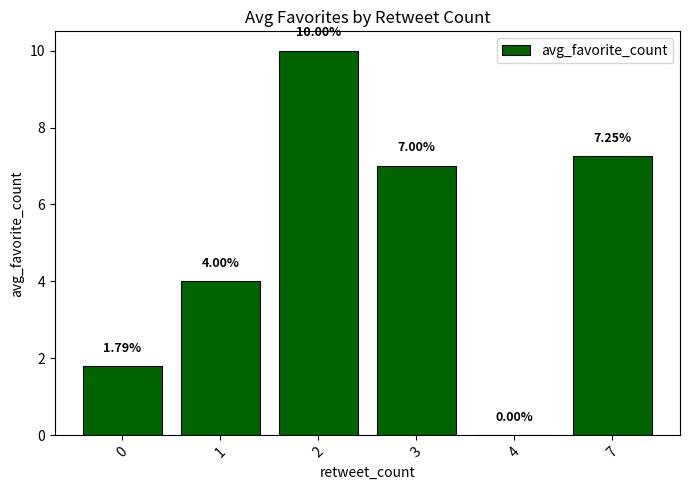

How many positive values are there?

5